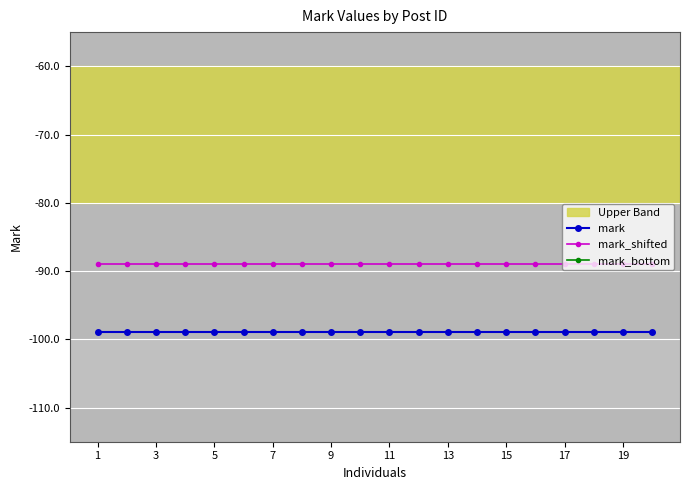

What are all the series names shown in the legend?

mark, mark_shifted, mark_bottom